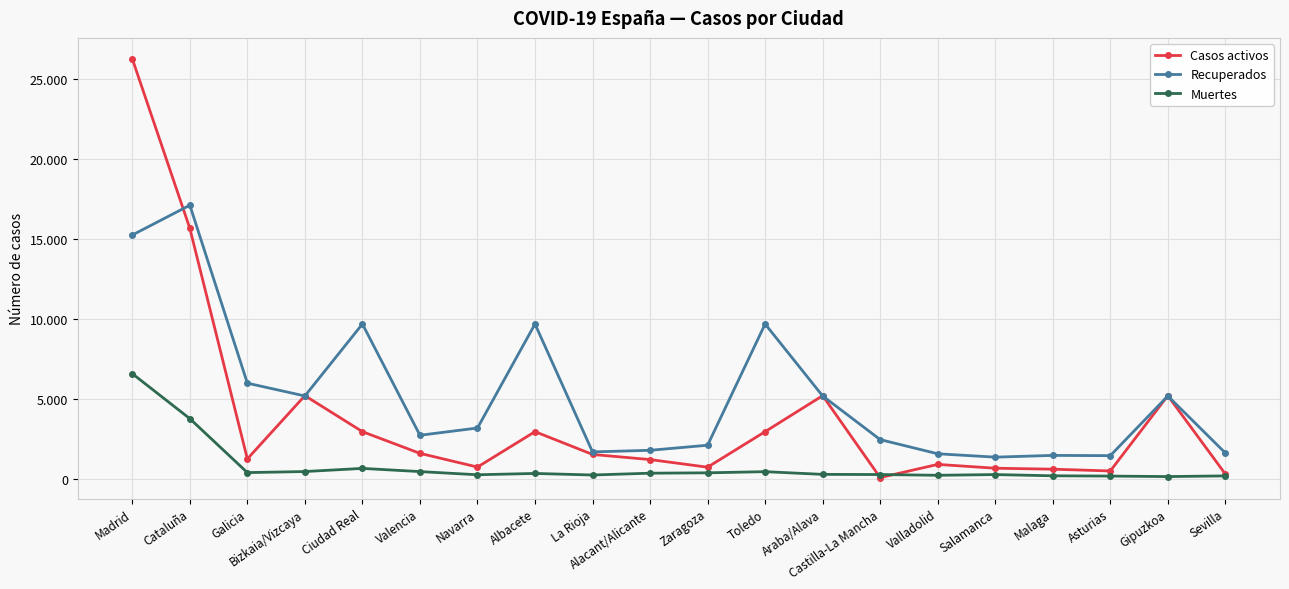

Does the chart have visible grid lines?

Yes